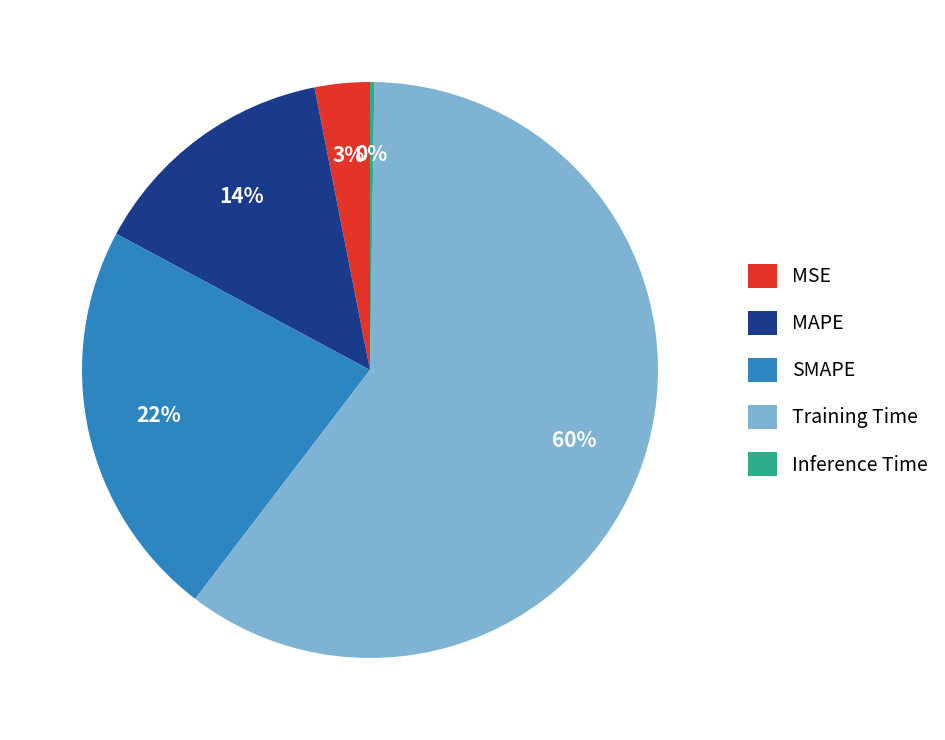

Combined, do MAPE and MSE account for over 50%?

No